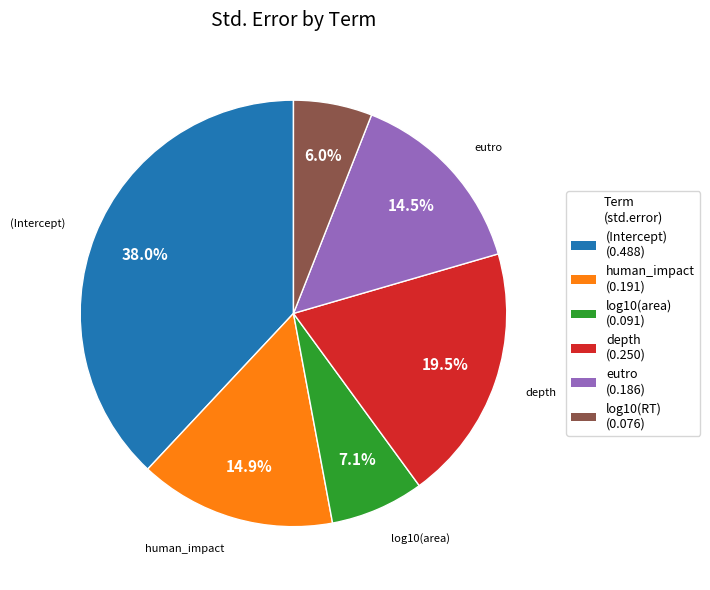

To the nearest percent, what is the difference between the largest and smallest slice percentages?

32%